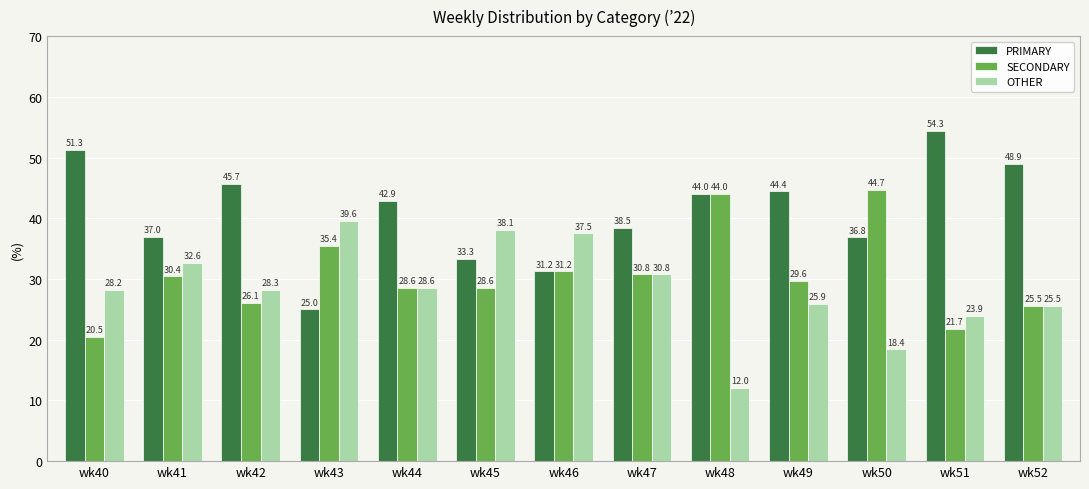

What is the approximate value of SECONDARY at wk47?

30.8